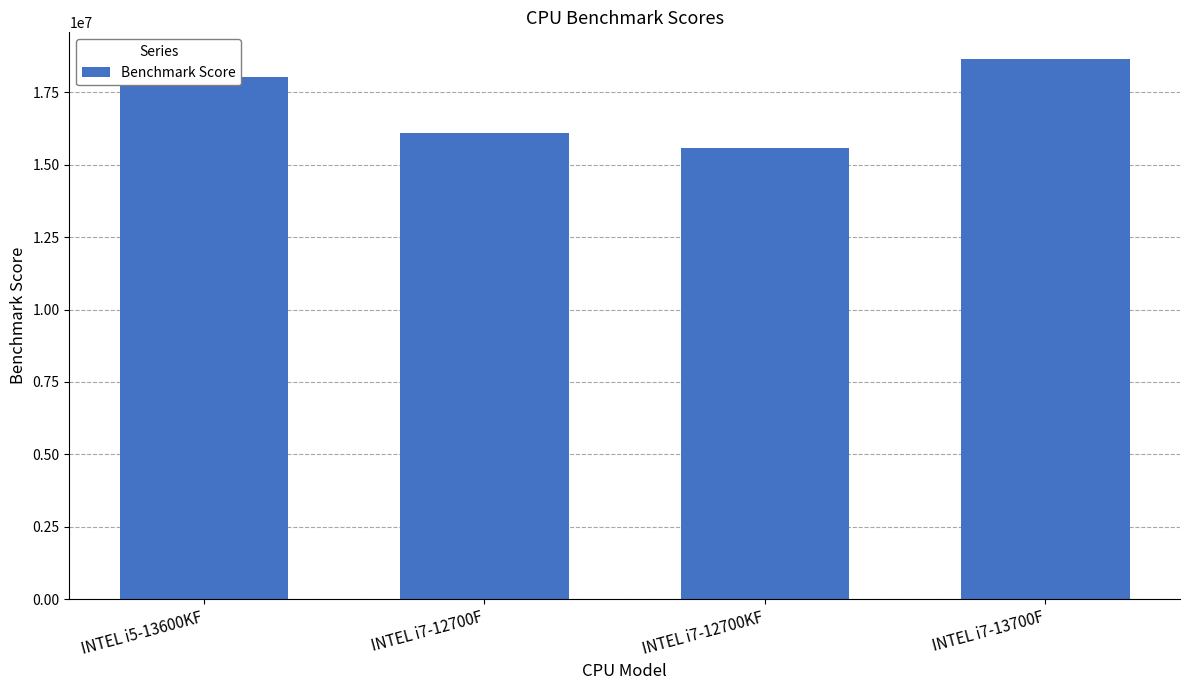

How many bars are there in total?

4